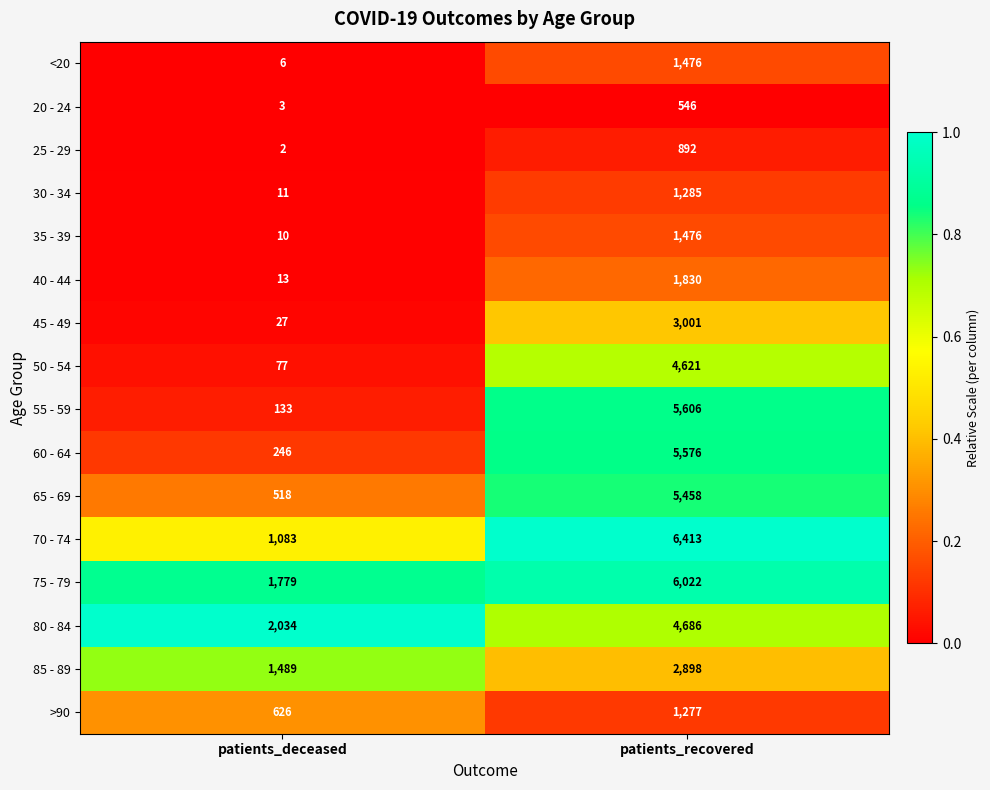

What is the total value across all series at patients_recovered?

53063